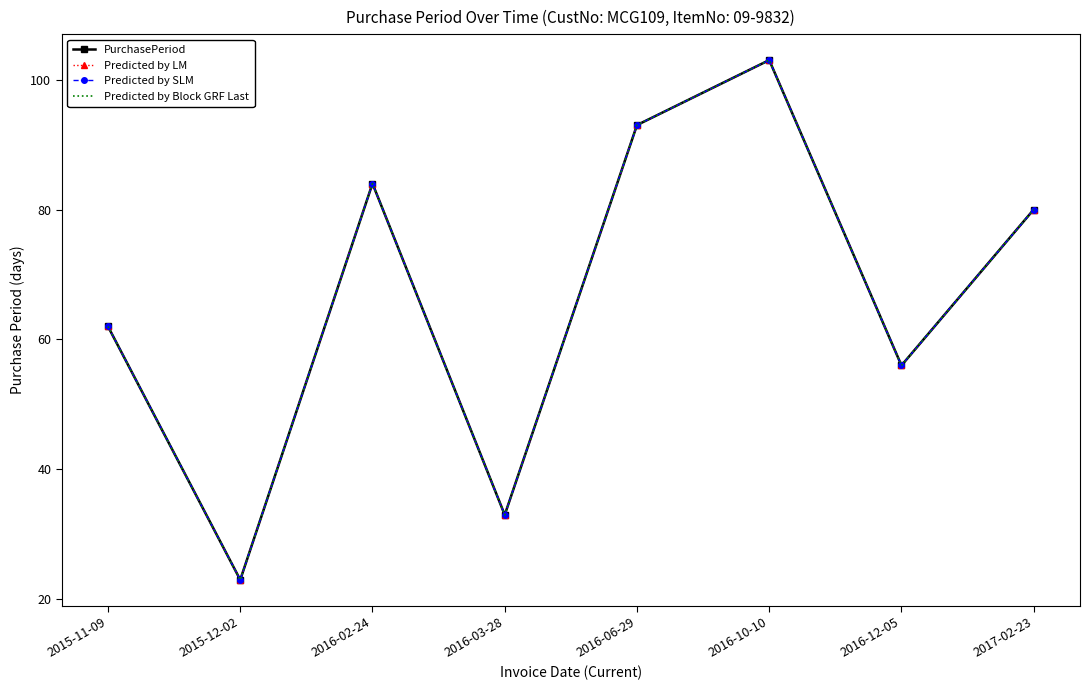

Is it true that Predicted by Block GRF Last equals 23 at 2015-12-02?

True